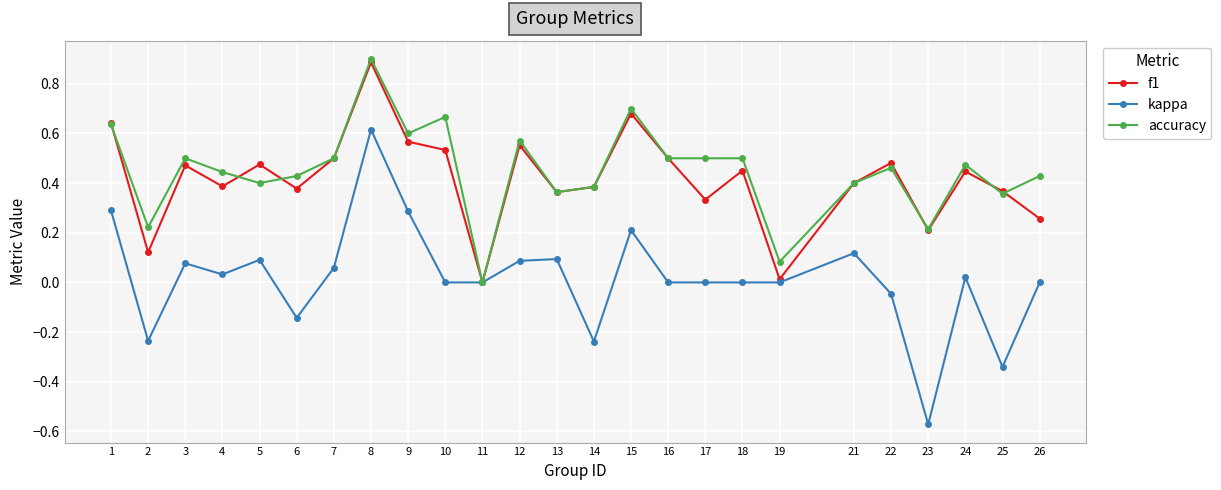

Which series has the widest spread of values?

kappa